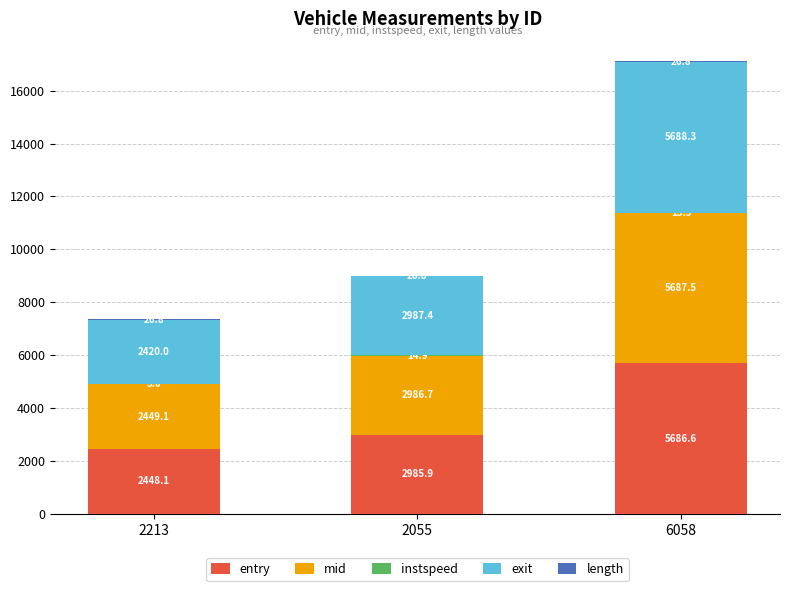

The entry series shows 1217.0 at 2213. True or false?

False